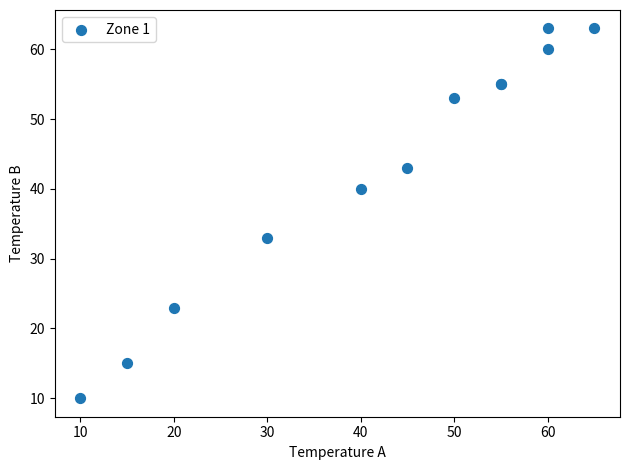

What Y value in the scatter plot is closest to 36?

33